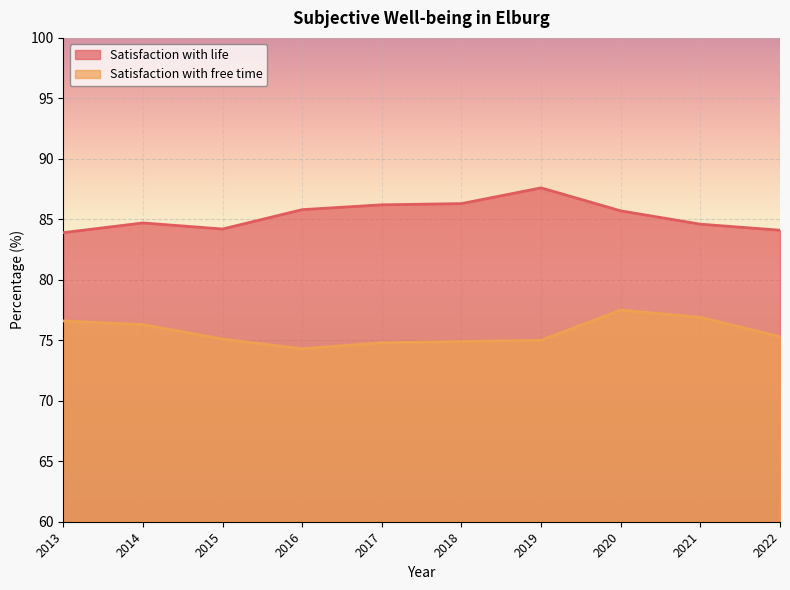

Reading right to left, transcribe all the data shown in this chart.

Satisfaction with life: 84.1	84.6	85.7	87.6	86.3	86.2	85.8	84.2	84.7	83.9
Satisfaction with free time: 75.3	76.9	77.5	75.0	74.9	74.8	74.3	75.1	76.3	76.6